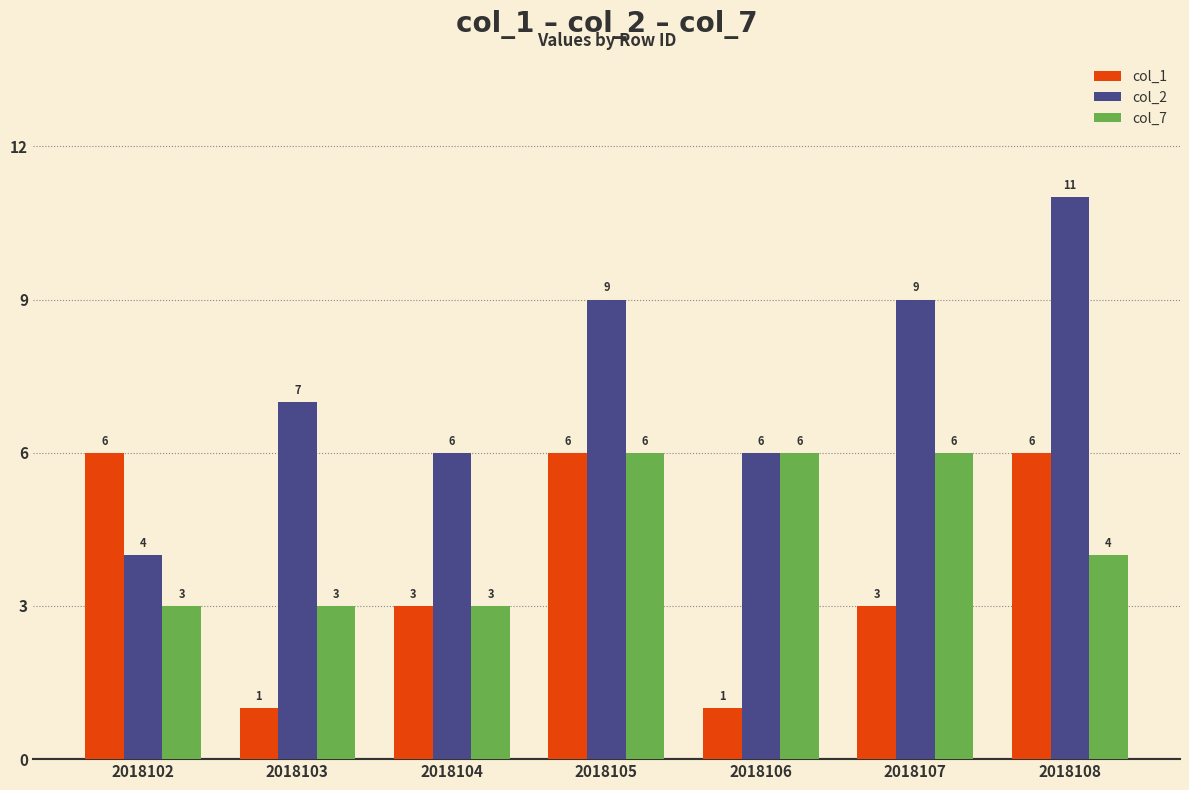

What is the value of the col_2 bar at the 4th from the left?

9